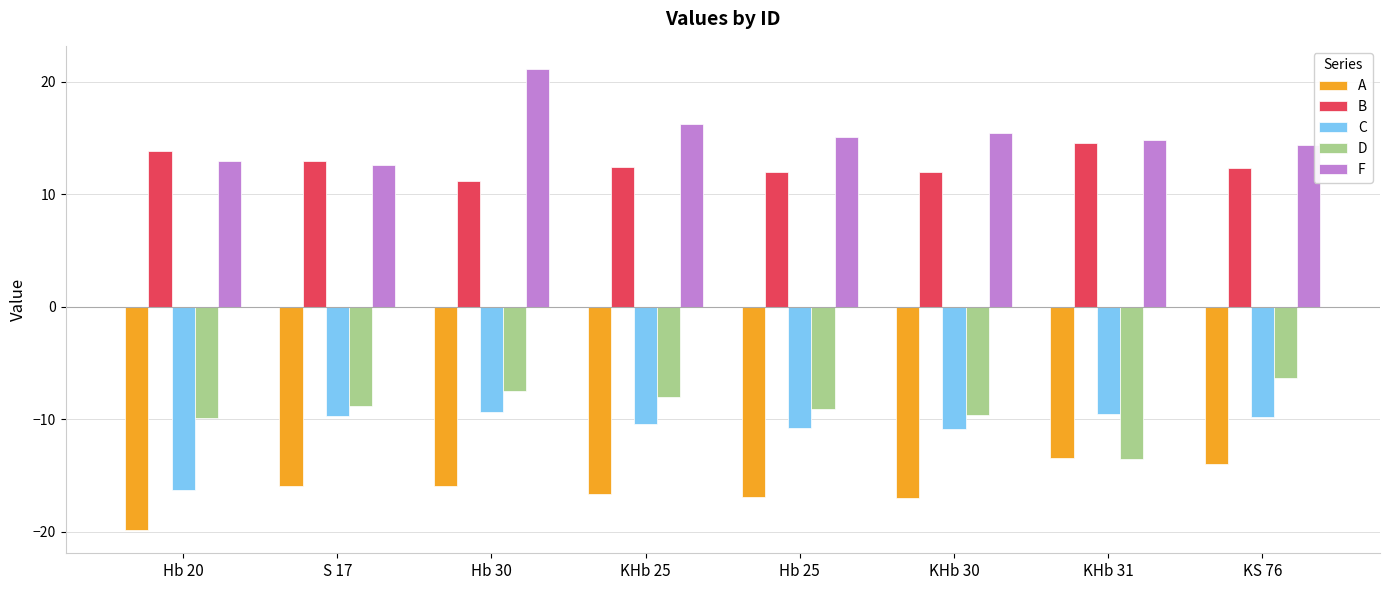

Which series has the largest total across all categories?

F